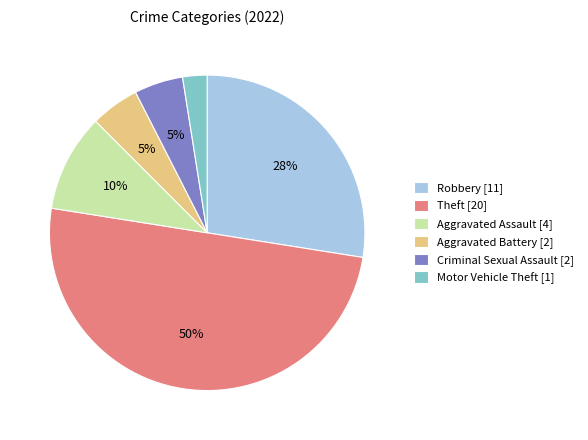

Which has a higher value, Robbery or Aggravated Battery?

Robbery